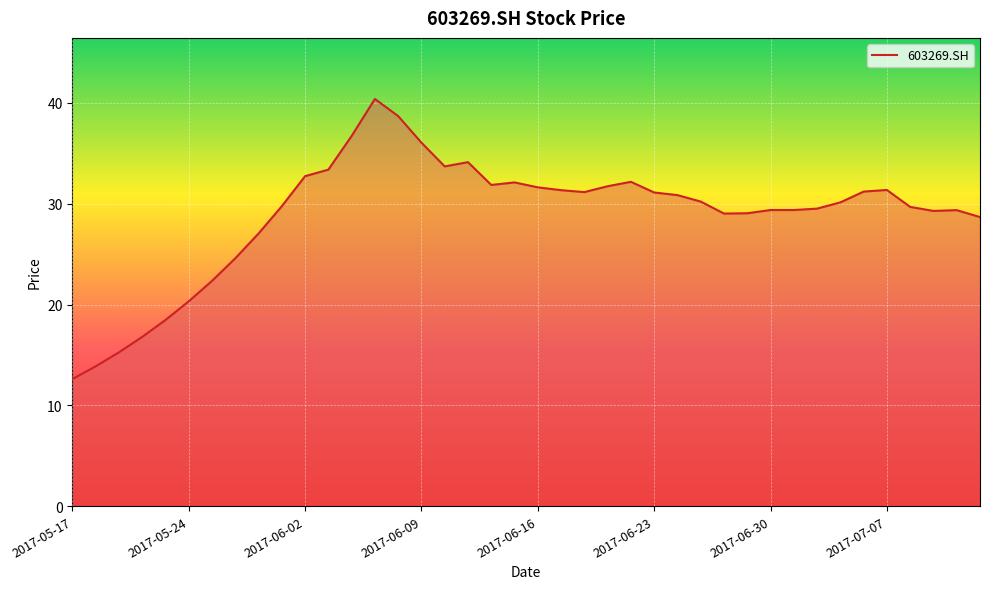

What is the maximum value shown in the chart?

40.4